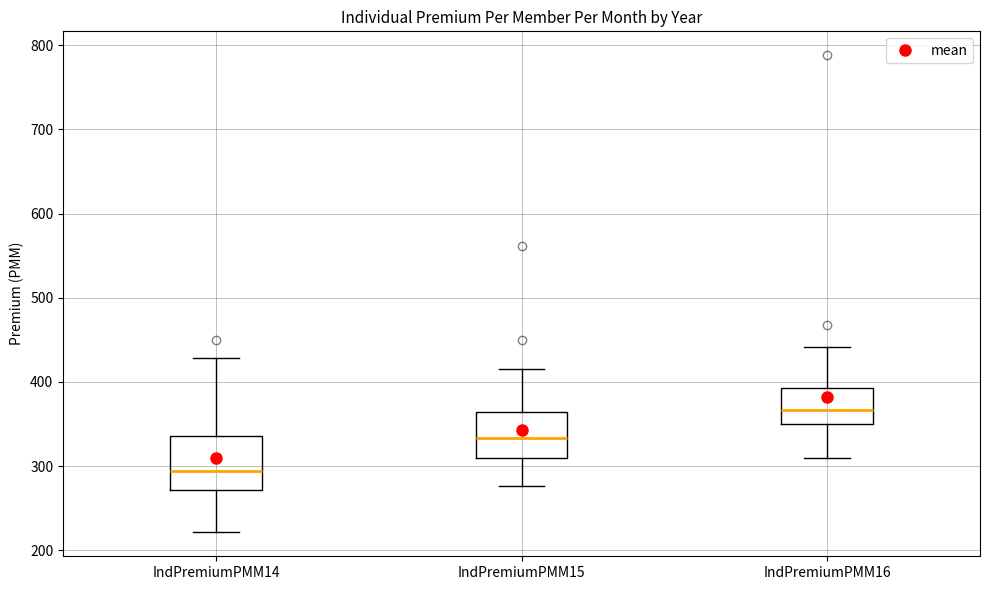

Where is the upper edge of the box for IndPremiumPMM15 on the y-axis? The values are not printed on the chart, so give them approximately, as read against the axis.

360